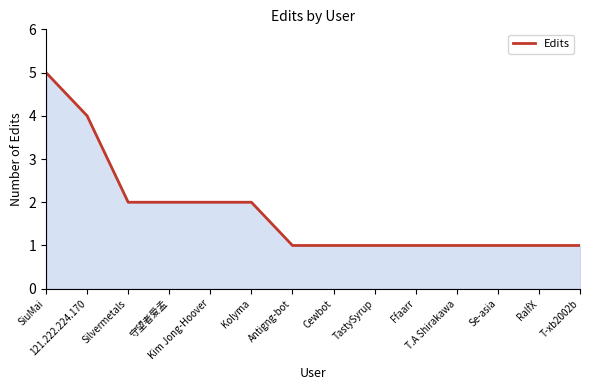

What is the difference between the maximum and minimum values?

4